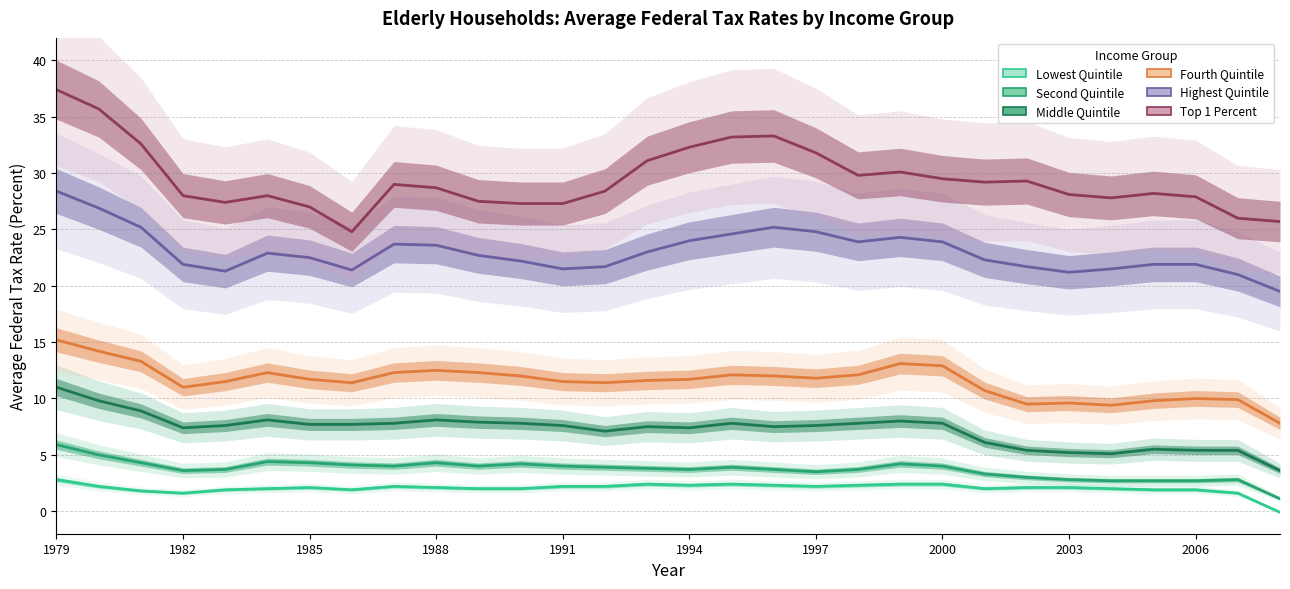

What is the highest value of the Second Quintile series?

5.9